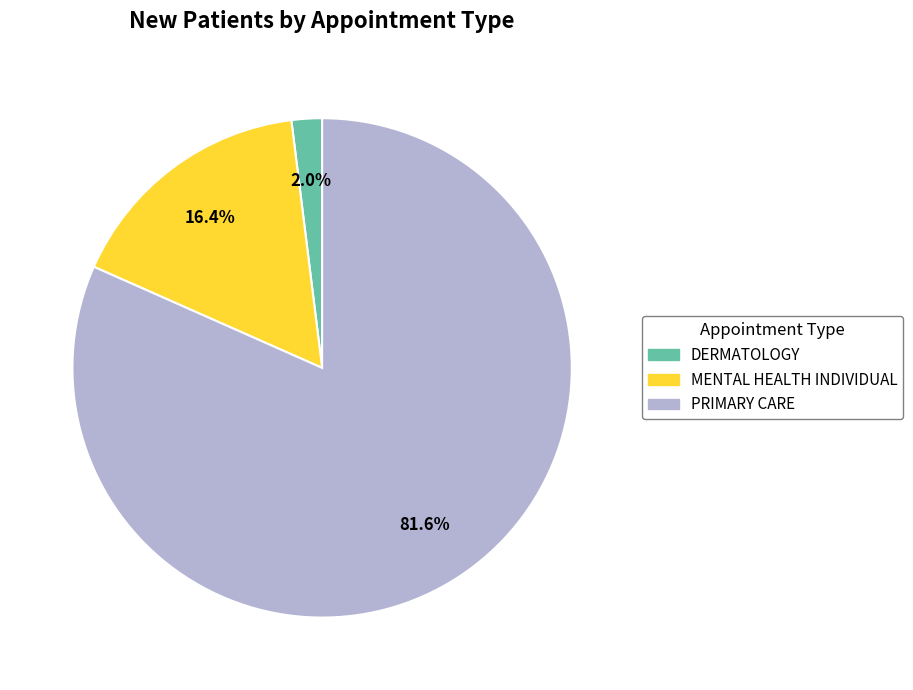

How many slices are in this pie chart?

3